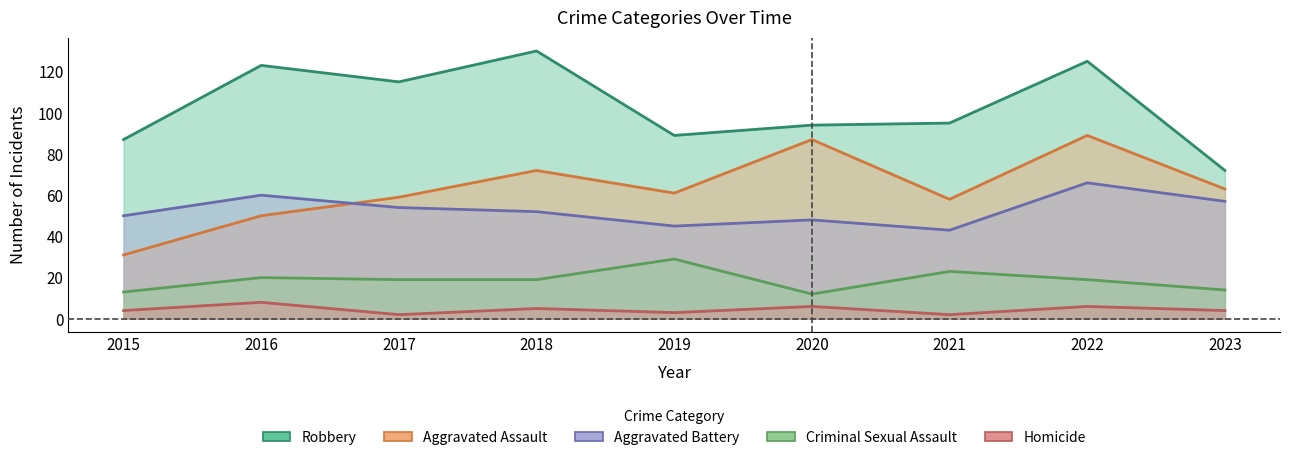

How many lines are shown in the chart?

5